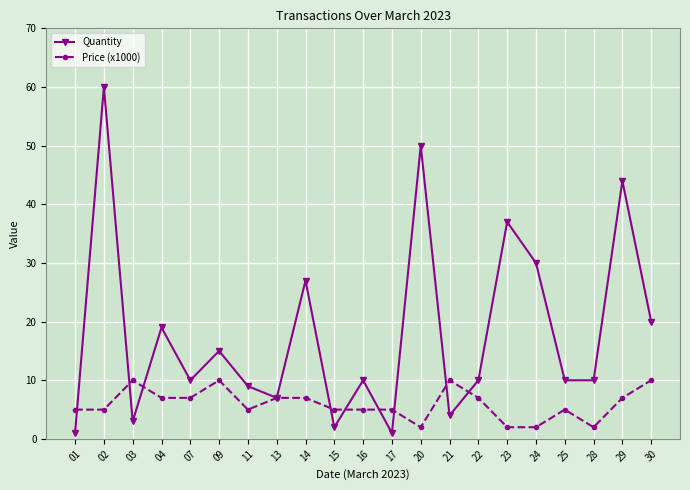

What is the difference between the second highest and second lowest values in the Quantity series?

49